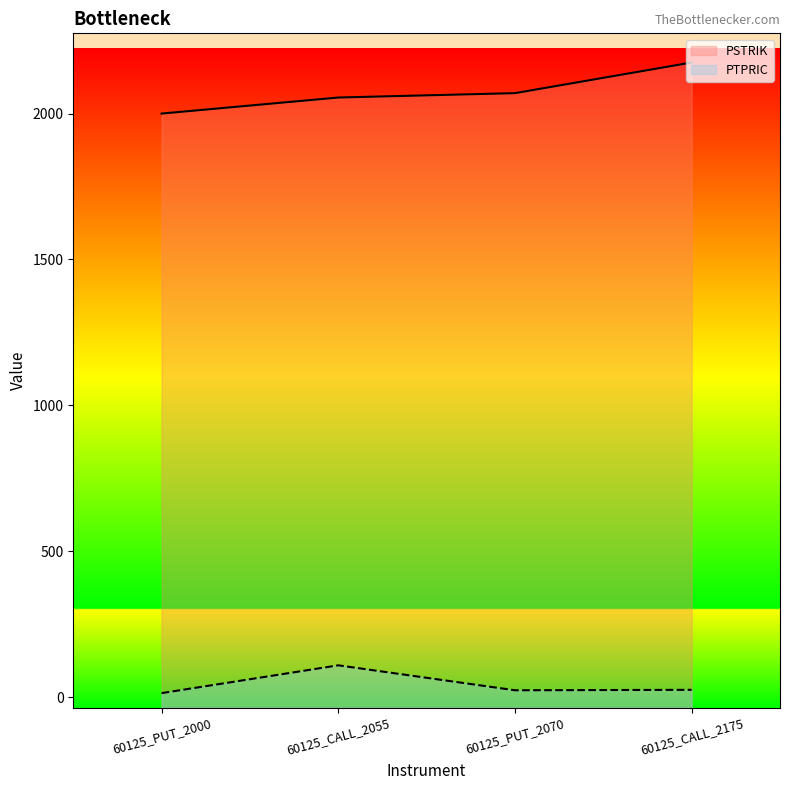

At which label does PSTRIK first exceed 2070?

60125_CALL_2175